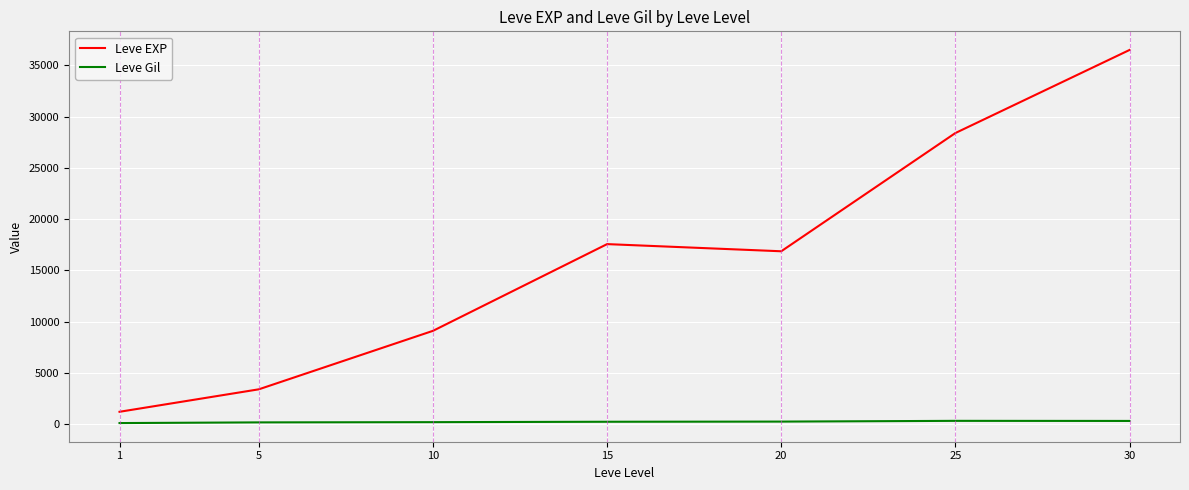

At which category is the sum across all series the highest?

30